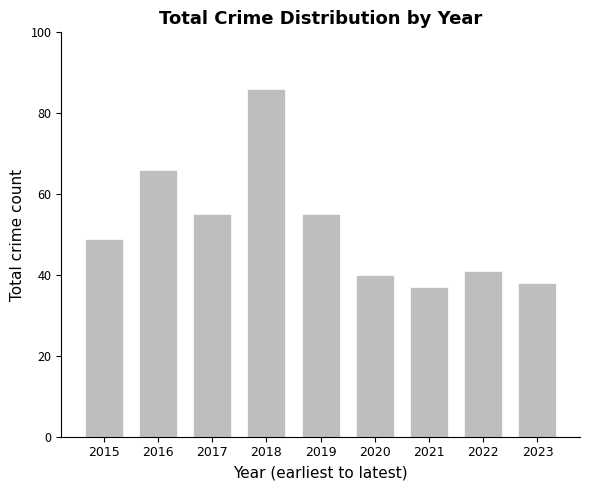

What is the value of the 2nd bar from the left?

66